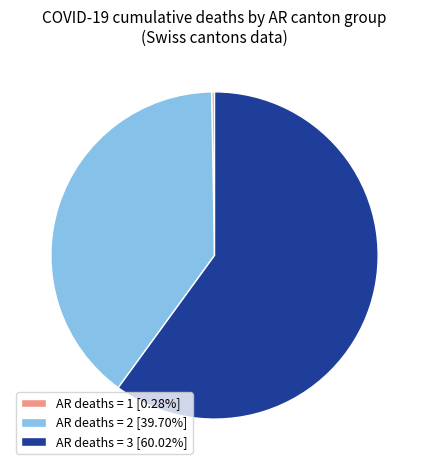

Combined, do AR deaths = 3 [60.02%] and AR deaths = 2 [39.70%] account for over 50%?

Yes